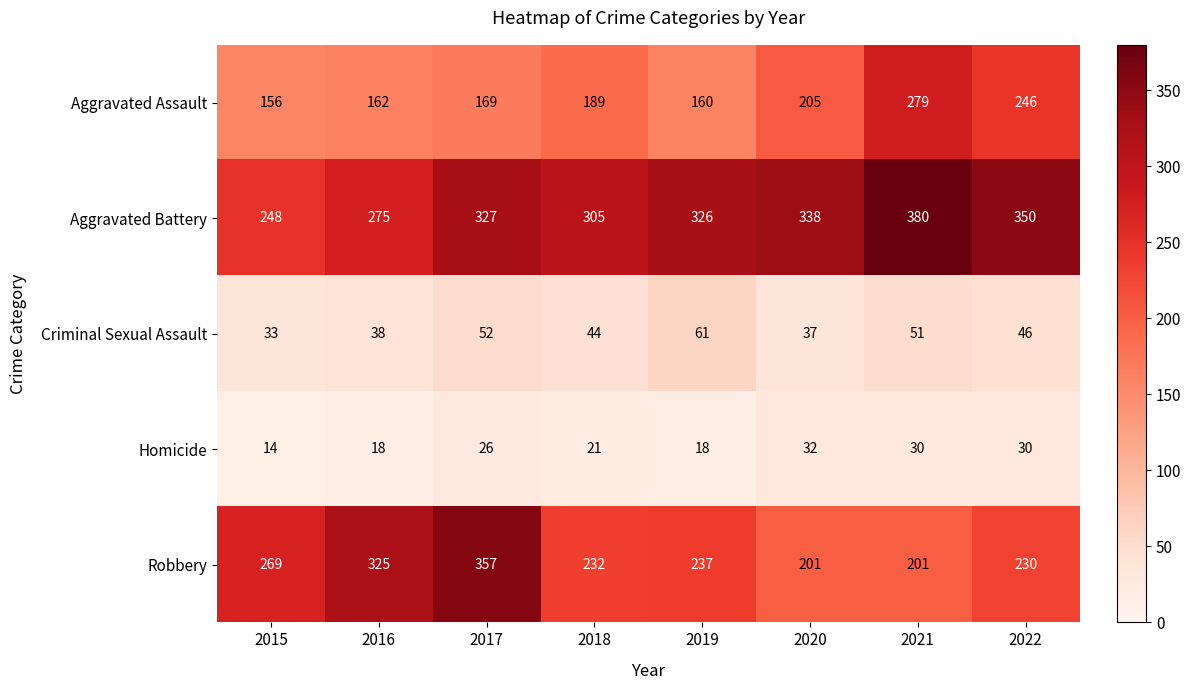

Read the Aggravated Assault value at 2017, to the nearest 10.

170